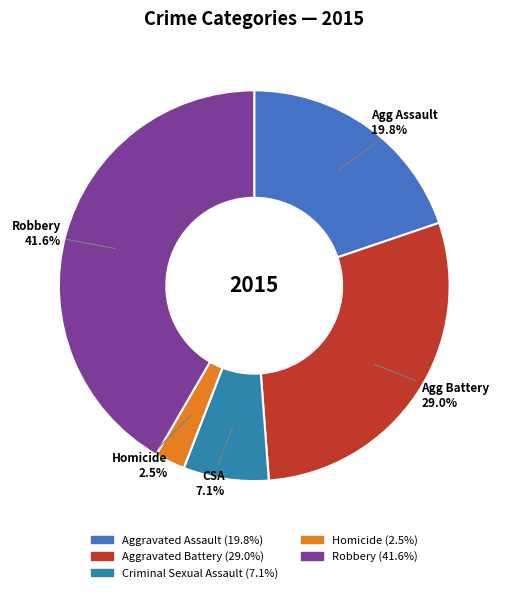

Which category has the smallest portion of the pie?

Homicide